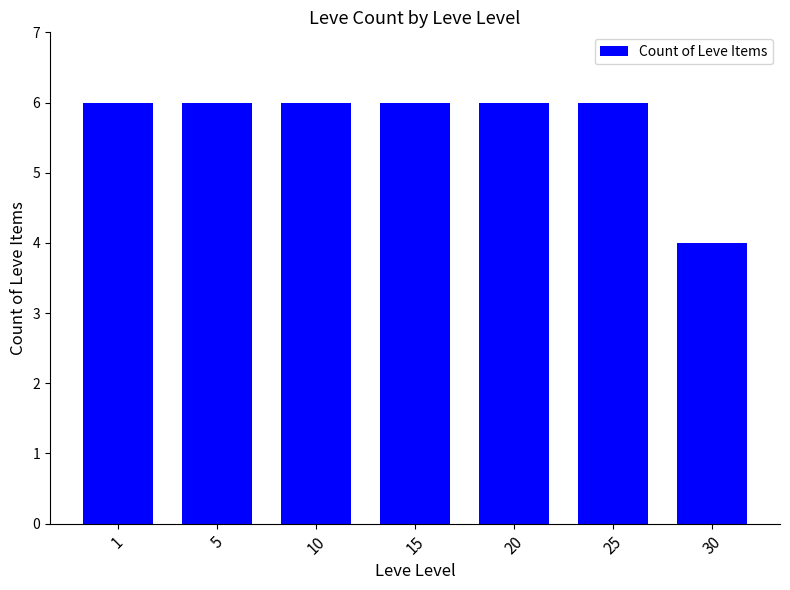

Count the values in the range 6 to 7.

6